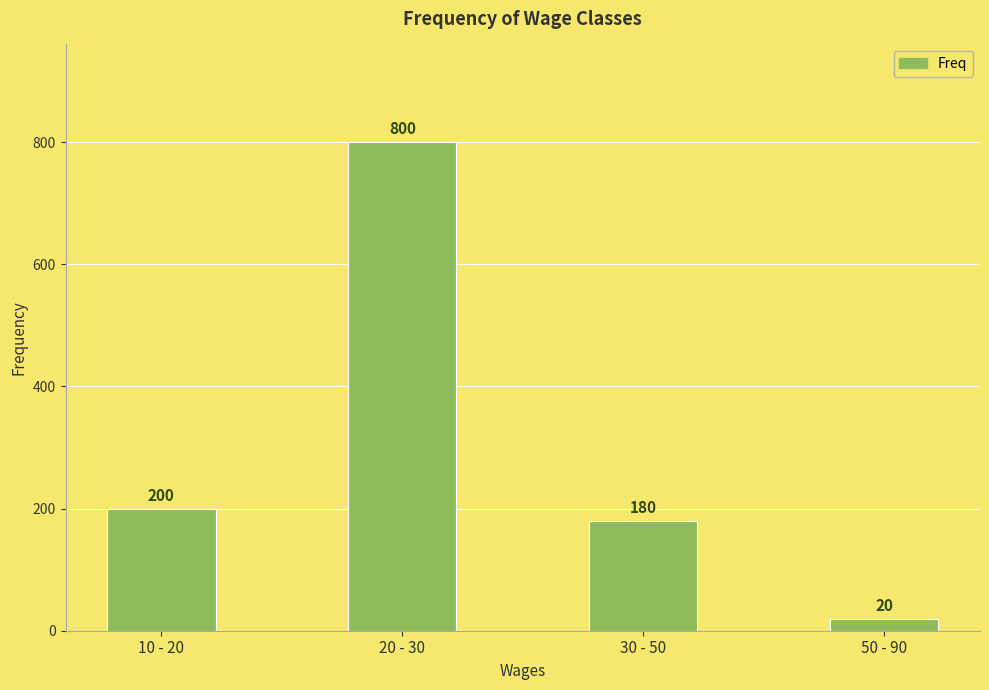

Between 30 - 50 and 20 - 30, which is larger?

20 - 30